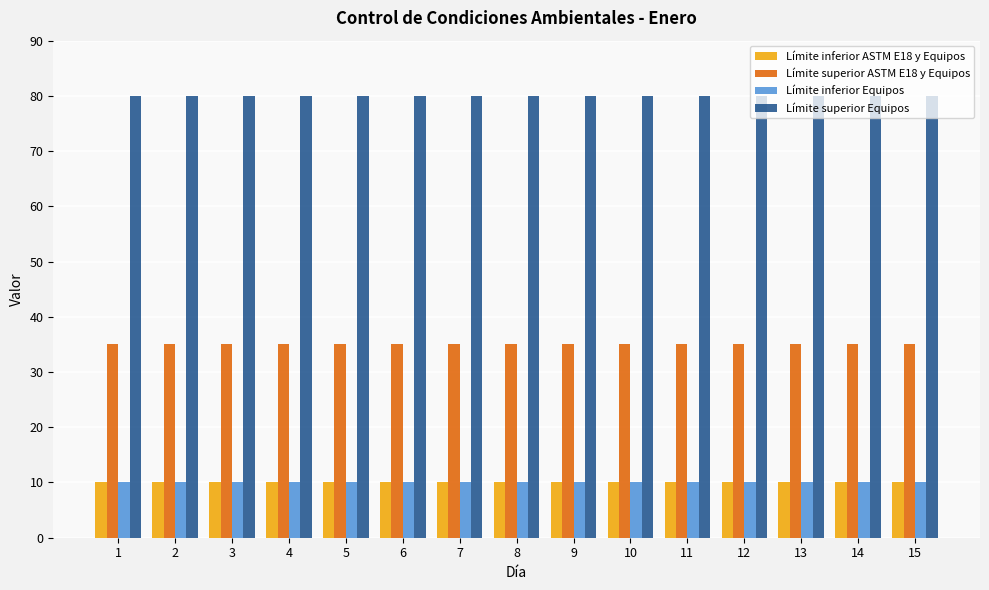

What is the total value across all series at 8?

135